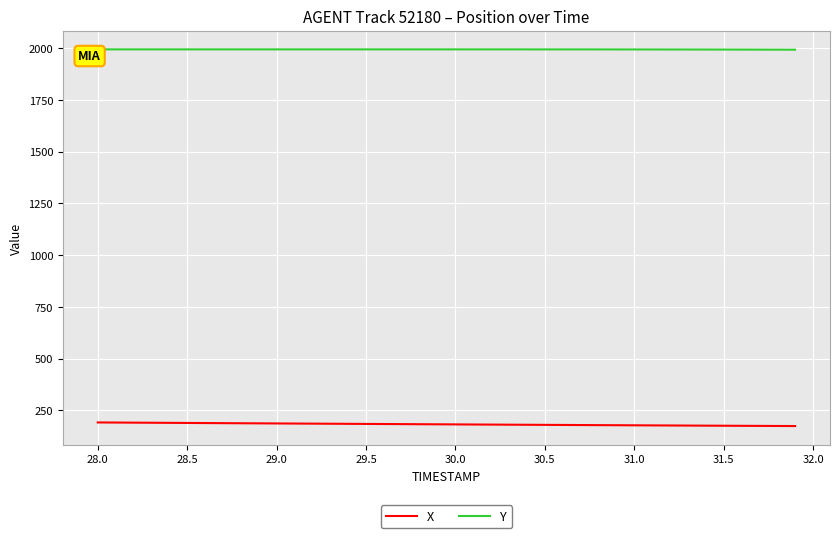

Which series has the largest total across all categories?

Y